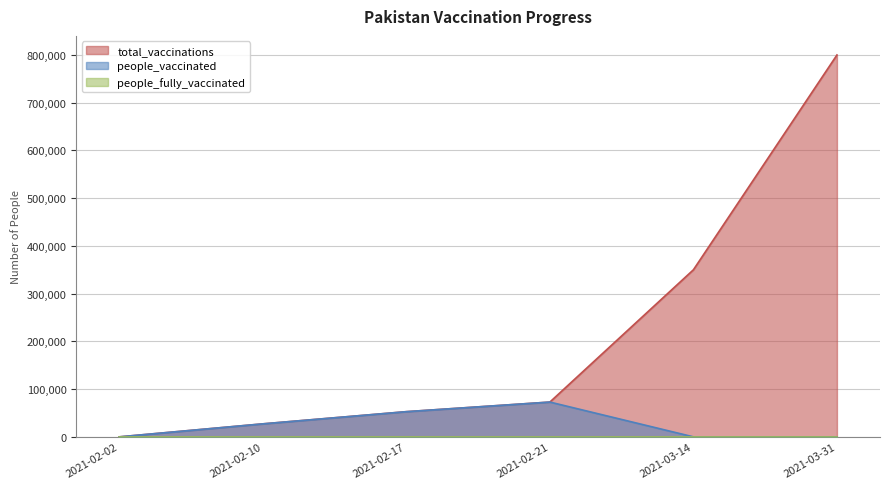

What position from the left is 2021-03-14?

5